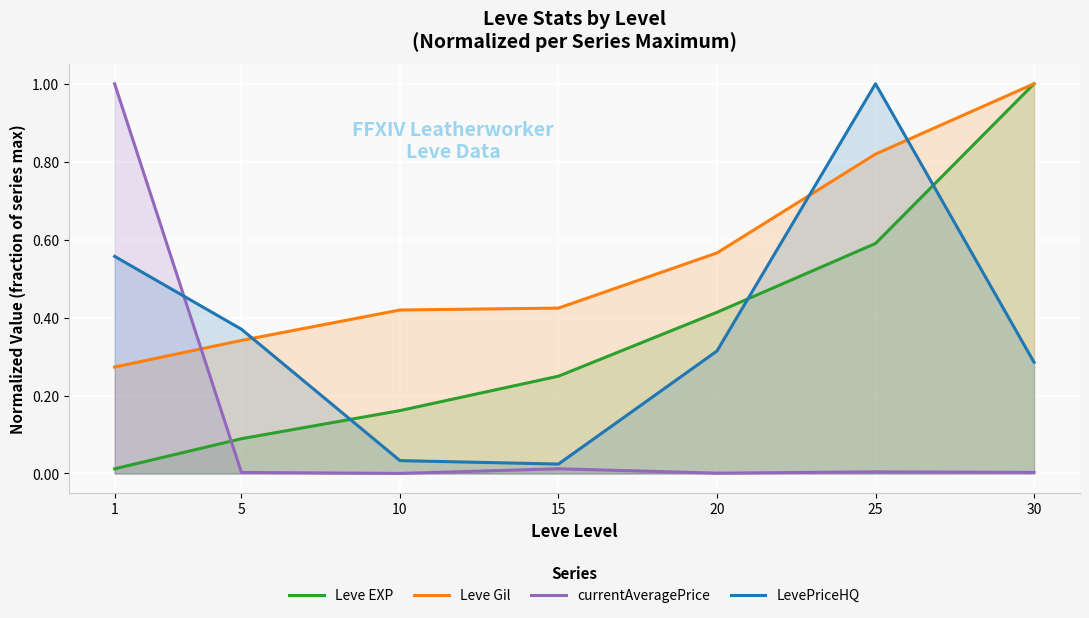

True or false: Leve Gil has more than 2 points higher than both neighbors.

False